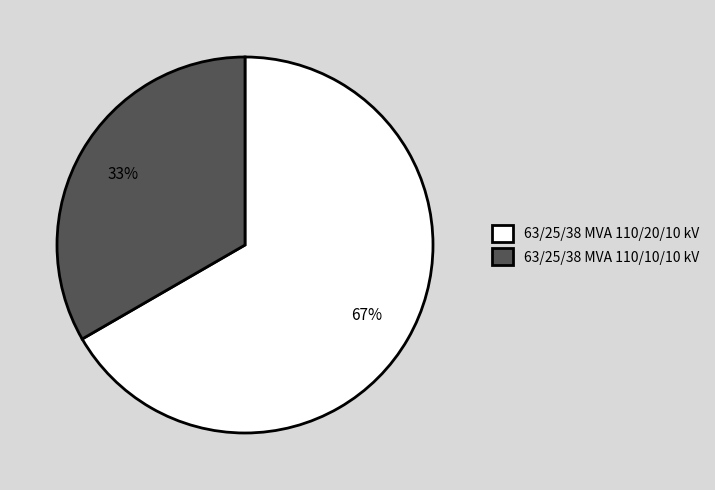

The 63/25/38 MVA 110/20/10 kV slice represents 78% of the pie. True or false?

False